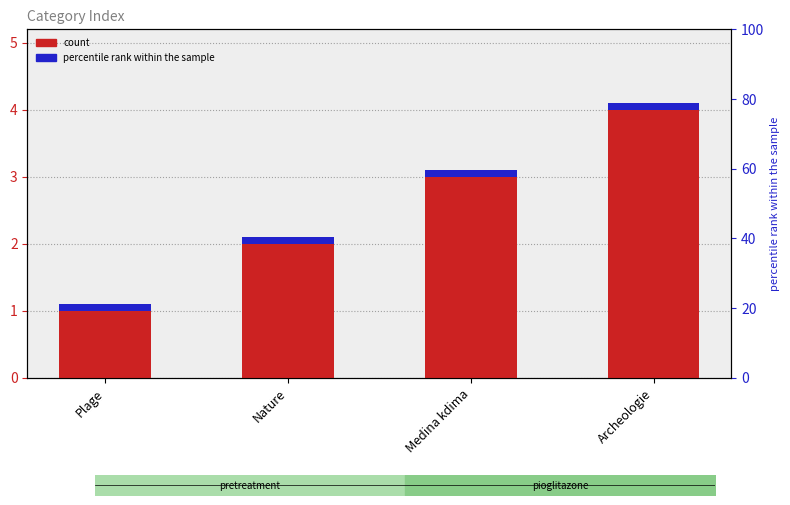

What position from the right is Nature?

3